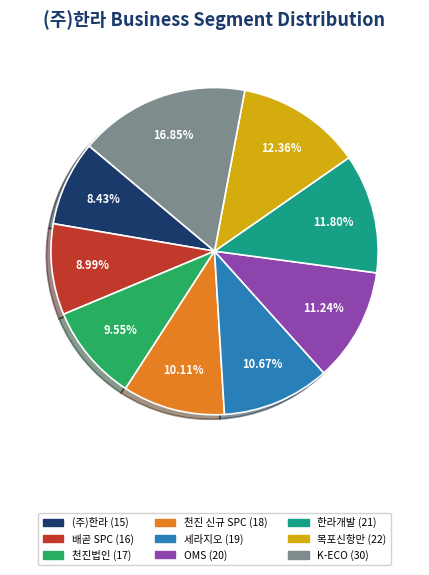

To the nearest percent, what percentage of the pie is (주)한라?

8%